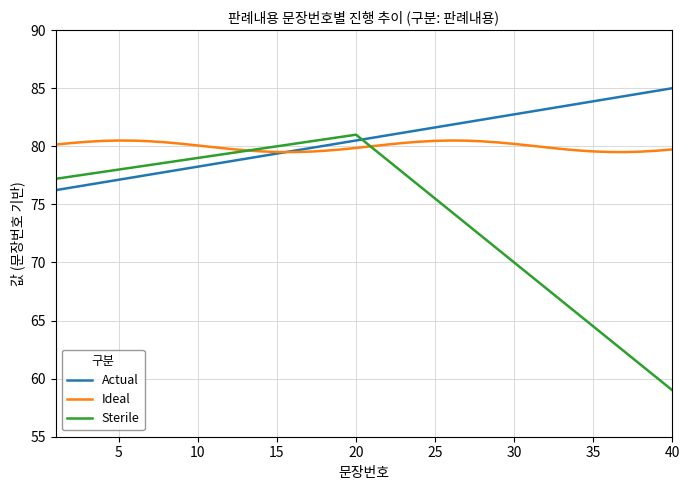

How many lines are shown in the chart?

3